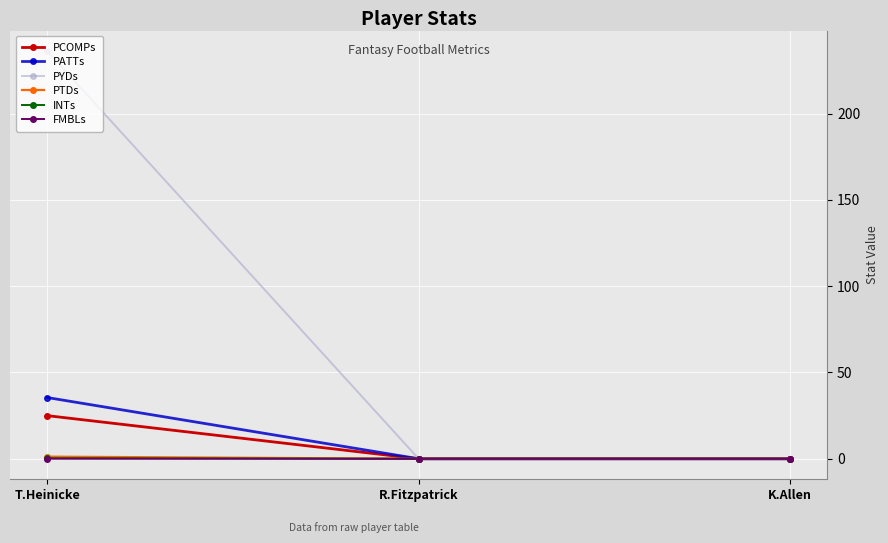

How many lines are shown in the chart?

6